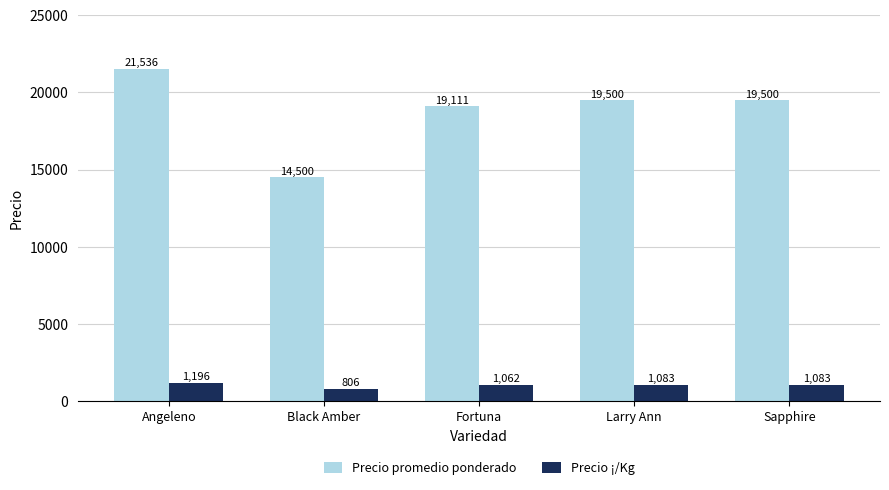

What is the label of the 5th bar from the left?

Sapphire